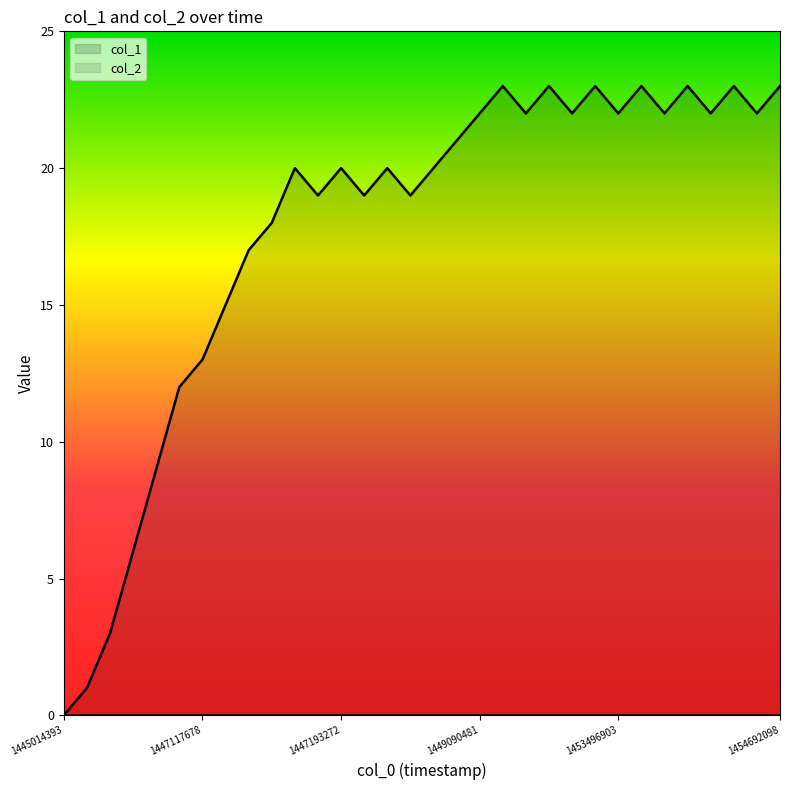

What is the change in value from 8 to 23?

+6